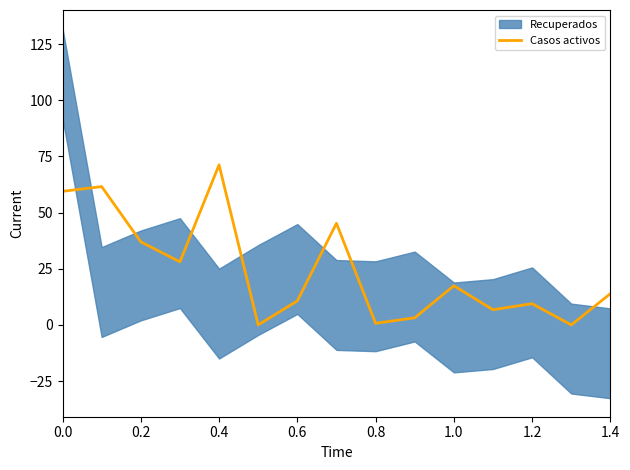

The value of Casos activos at 1.2 is 9.5. True or false?

True